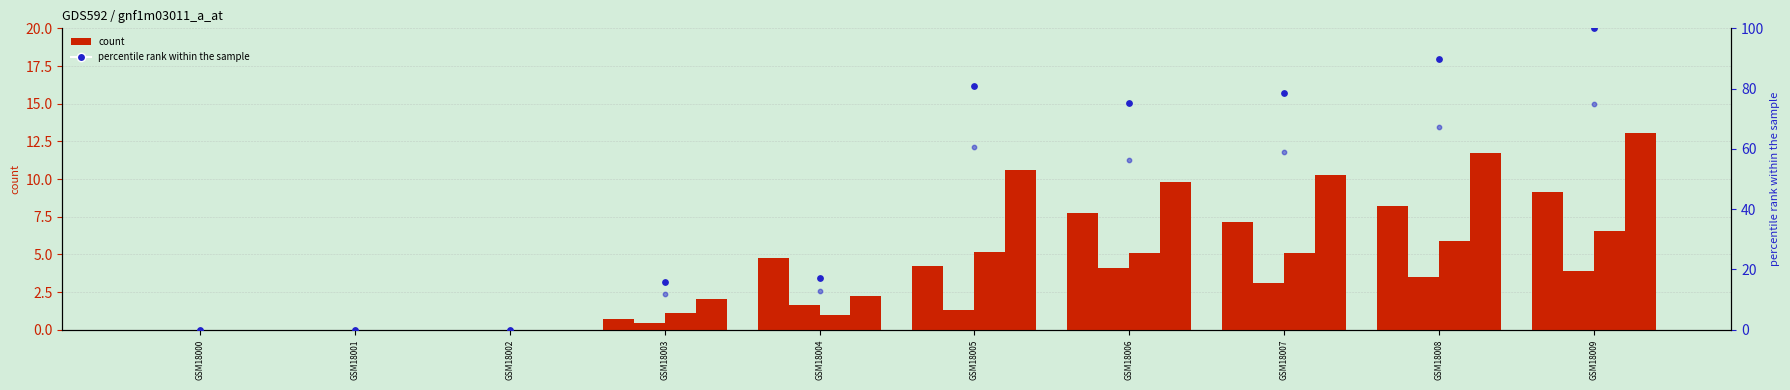

What is the change in value from GSM18001 to GSM18003?

+15.9